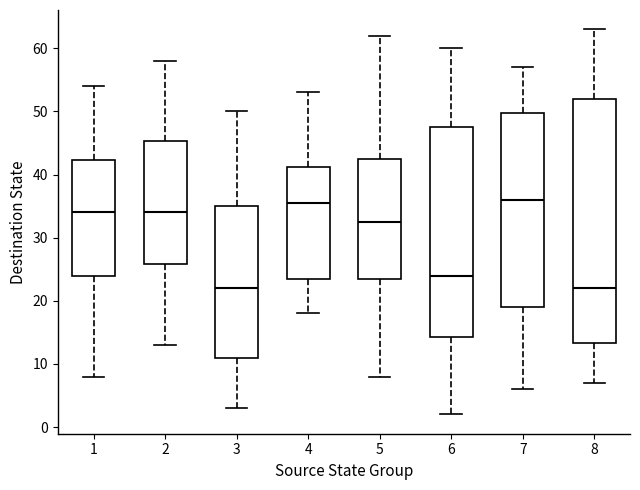

Reading left to right, transcribe this box plot: for each box, give where its median line is, the range the box spans, and where its two whiskers end, as read against the y-axis. The values are not printed on the chart, so give them approximately, as read against the axis.

1: median 34, box 24 to 42, whiskers 8 to 54
2: median 34, box 26 to 45, whiskers 13 to 58
3: median 22, box 11 to 35, whiskers 3 to 50
4: median 36, box 24 to 41, whiskers 18 to 53
5: median 33, box 24 to 43, whiskers 8 to 62
6: median 24, box 14 to 48, whiskers 2 to 60
7: median 36, box 19 to 50, whiskers 6 to 57
8: median 22, box 13 to 52, whiskers 7 to 63